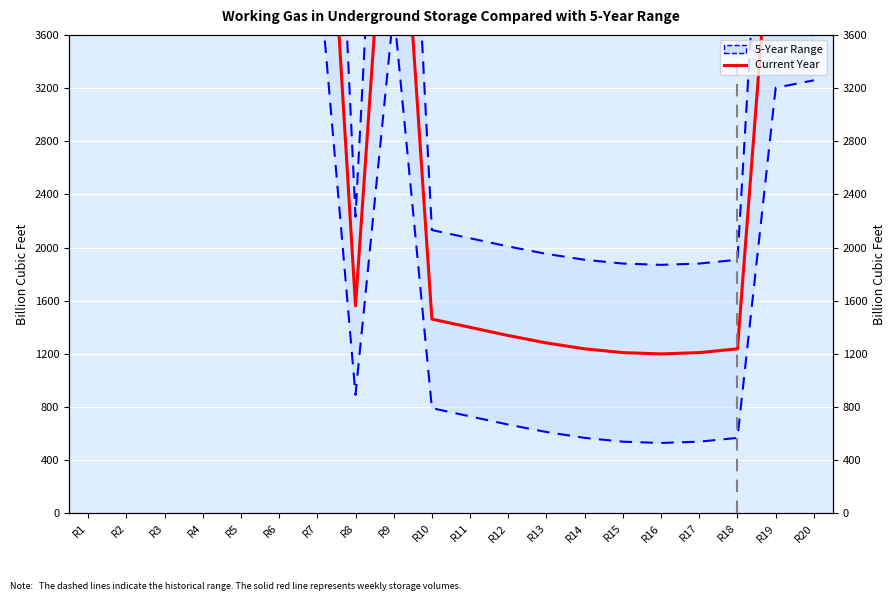

Which series has the largest total across all categories?

5-Year Maximum